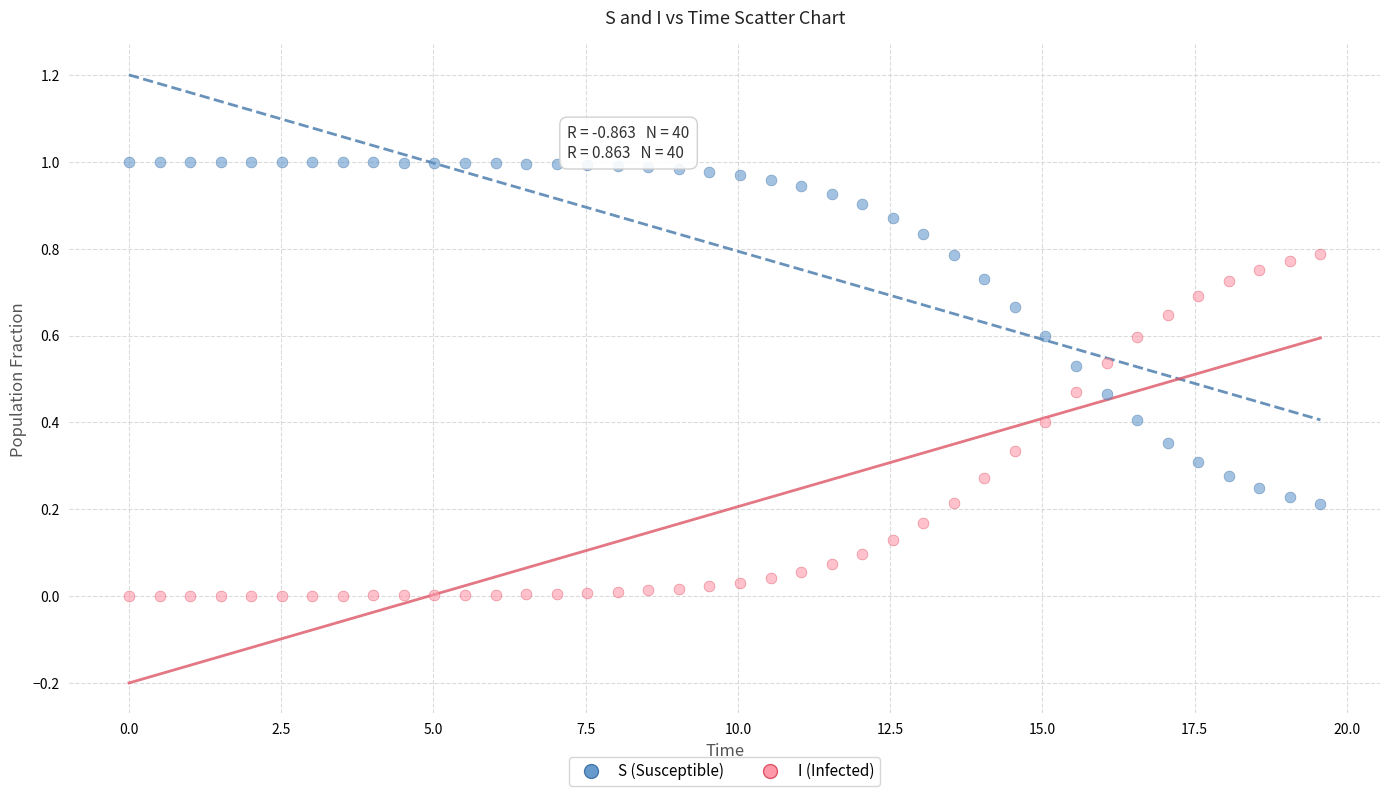

Which series reaches the minimum Y coordinate?

I (Infected)